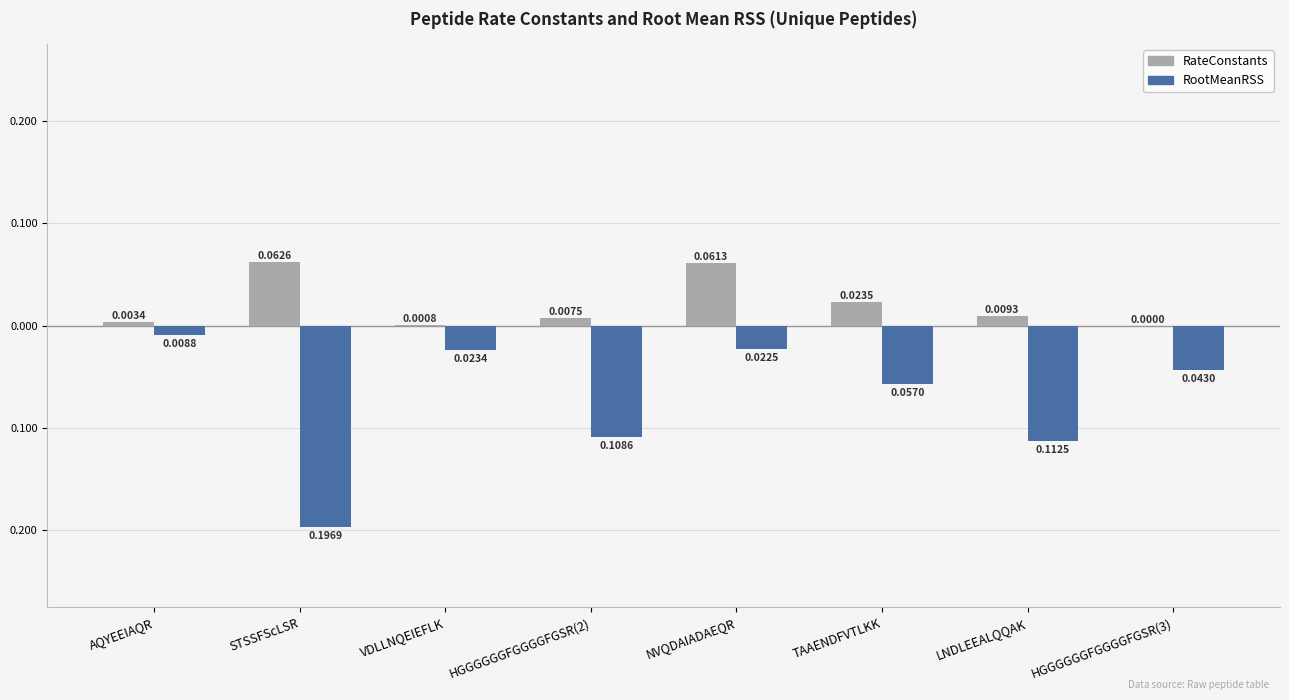

Is the value of RateConstants at HGGGGGGFGGGGFGSR(2) greater than the value of RootMeanRSS at AQYEEIAQR?

Yes